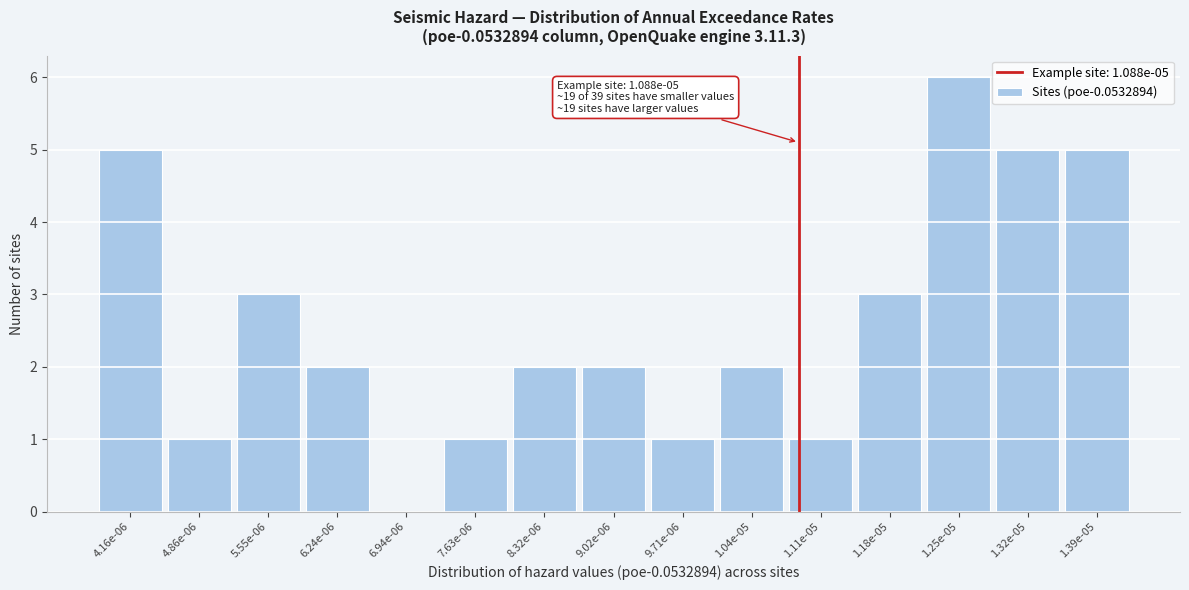

Reading right to left, list all the values displayed in this chart.

1.39e-05=5	1.32e-05=5	1.25e-05=6	1.18e-05=3	1.11e-05=1	1.04e-05=2	9.71e-06=1	9.02e-06=2	8.32e-06=2	7.63e-06=1	6.94e-06=0	6.24e-06=2	5.55e-06=3	4.86e-06=1	4.16e-06=5